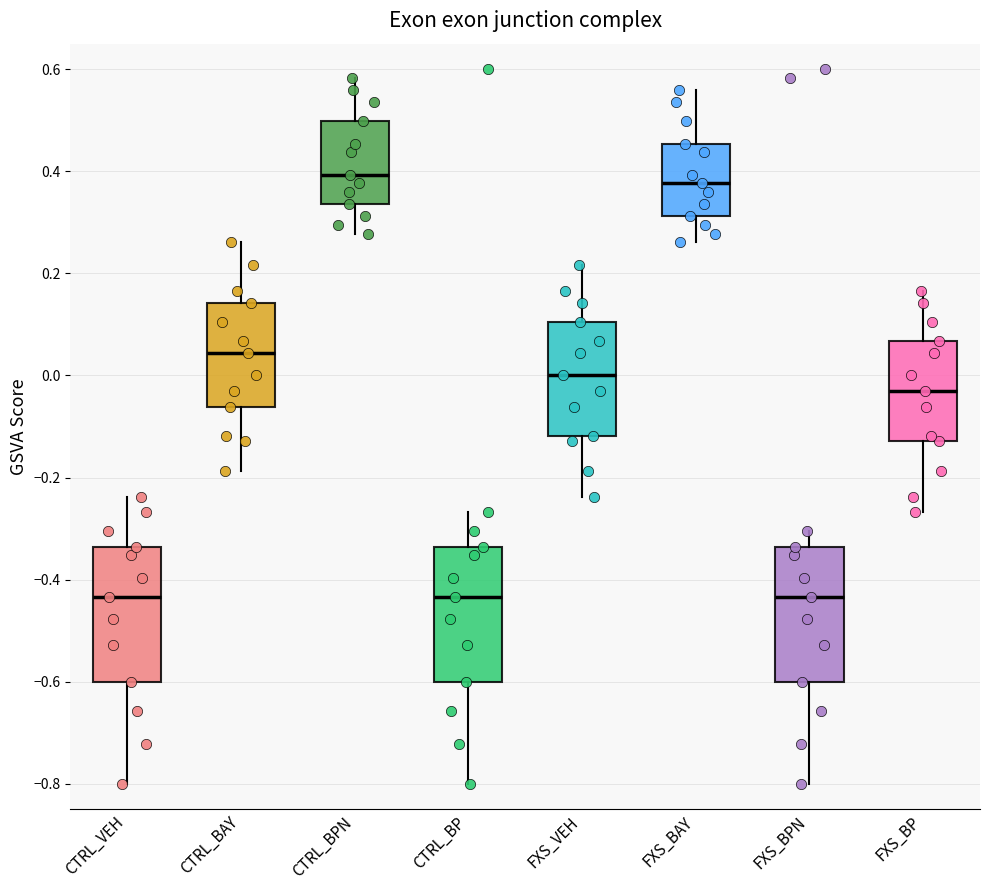

Reading left to right, read every box against the y-axis: the position of its median line, the range the box covers, and the ends of its whiskers. The values are not printed on the chart, so give them approximately, as read against the axis.

CTRL_VEH: median -0.44, box -0.60 to -0.34, whiskers -0.80 to -0.24
CTRL_BAY: median 0.04, box -0.06 to 0.14, whiskers -0.18 to 0.26
CTRL_BPN: median 0.40, box 0.34 to 0.50, whiskers 0.28 to 0.58
CTRL_BP: median -0.44, box -0.60 to -0.34, whiskers -0.80 to -0.26
FXS_VEH: median 0.00, box -0.12 to 0.10, whiskers -0.24 to 0.22
FXS_BAY: median 0.38, box 0.32 to 0.46, whiskers 0.26 to 0.56
FXS_BPN: median -0.44, box -0.60 to -0.34, whiskers -0.80 to -0.30
FXS_BP: median -0.04, box -0.12 to 0.06, whiskers -0.26 to 0.16